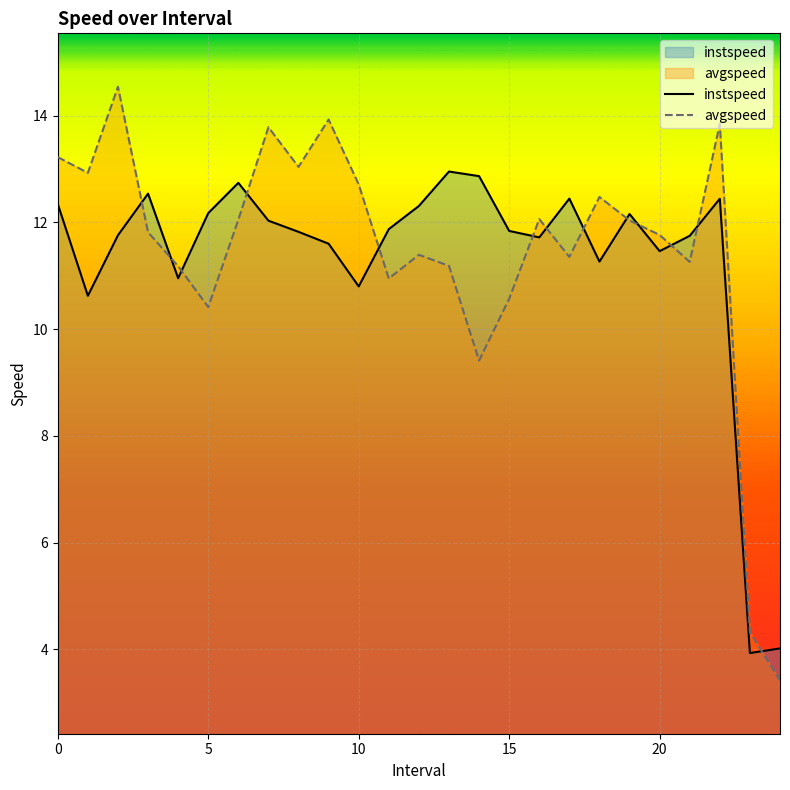

The value of avgspeed at 15 is 10.6. True or false?

True